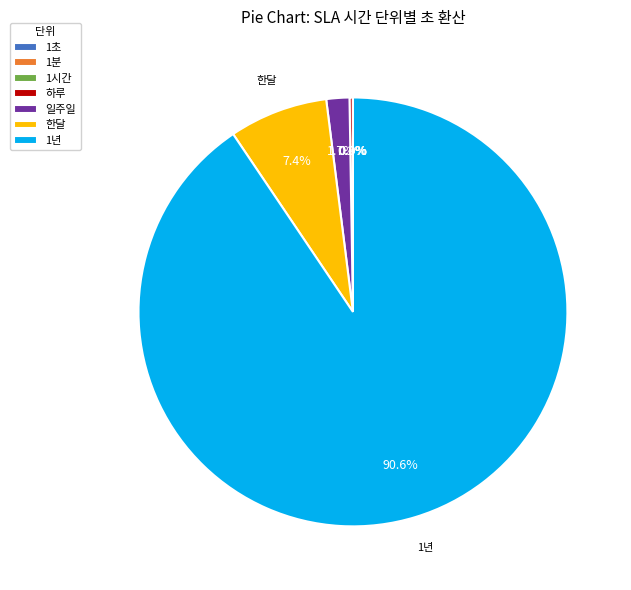

Which category has the biggest portion of the pie?

1년